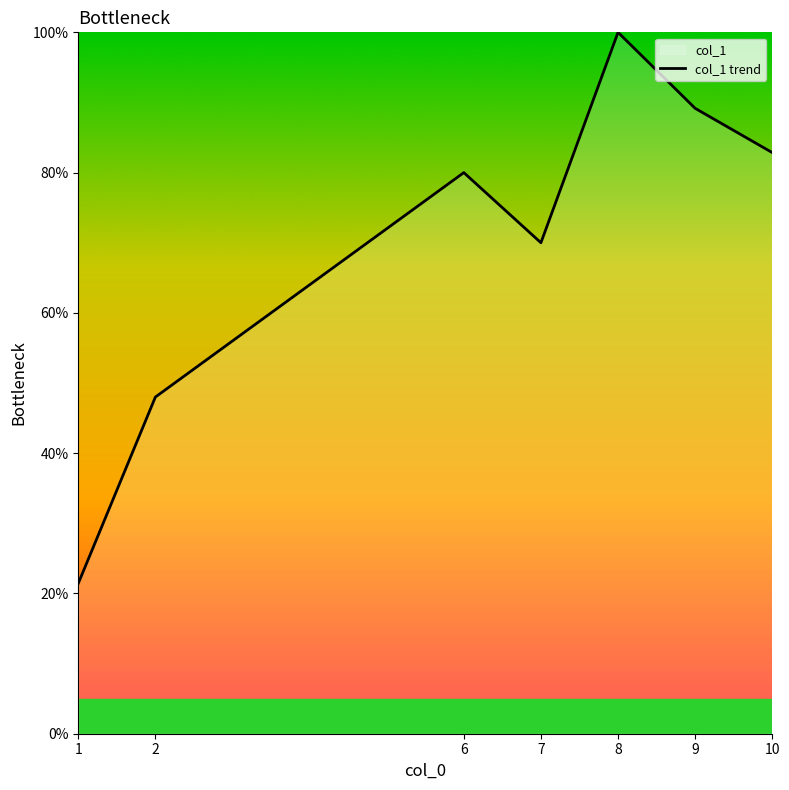

The value at 9 is 89.2. True or false?

True